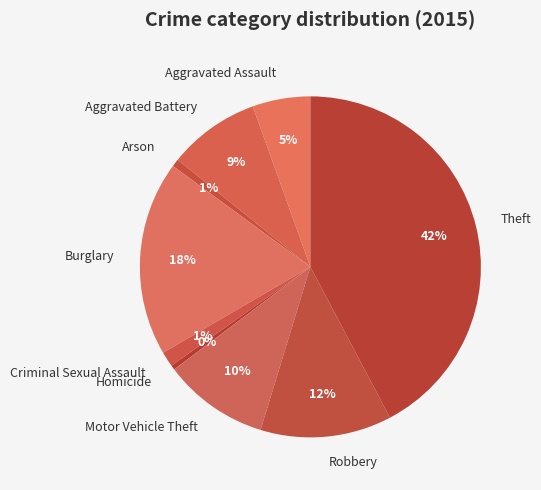

To the nearest percent, what is the average slice percentage?

11%